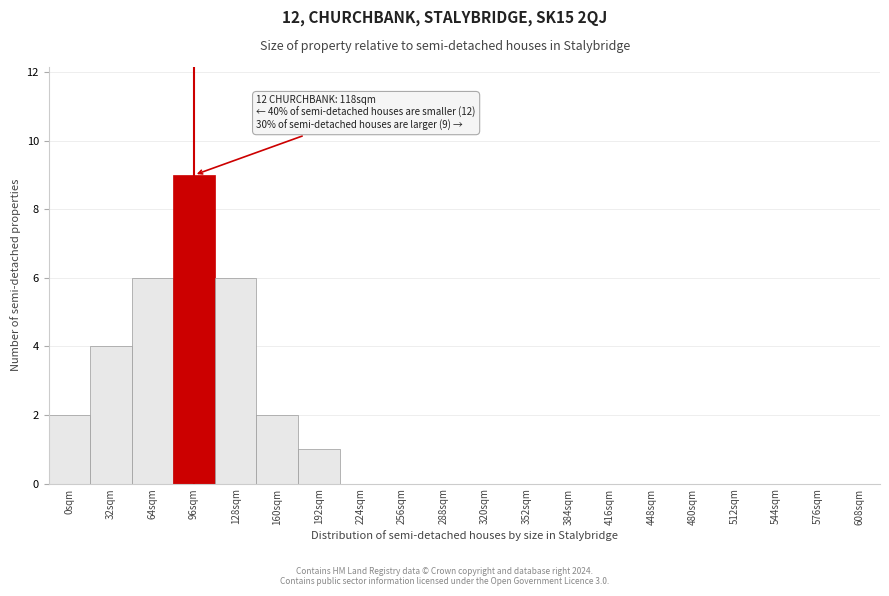

Reading left to right, extract all data points from this chart.

0sqm=2	32sqm=4	64sqm=6	96sqm=9	128sqm=6	160sqm=2	192sqm=1	224sqm=0	256sqm=0	288sqm=0	320sqm=0	352sqm=0	384sqm=0	416sqm=0	448sqm=0	480sqm=0	512sqm=0	544sqm=0	576sqm=0	608sqm=0